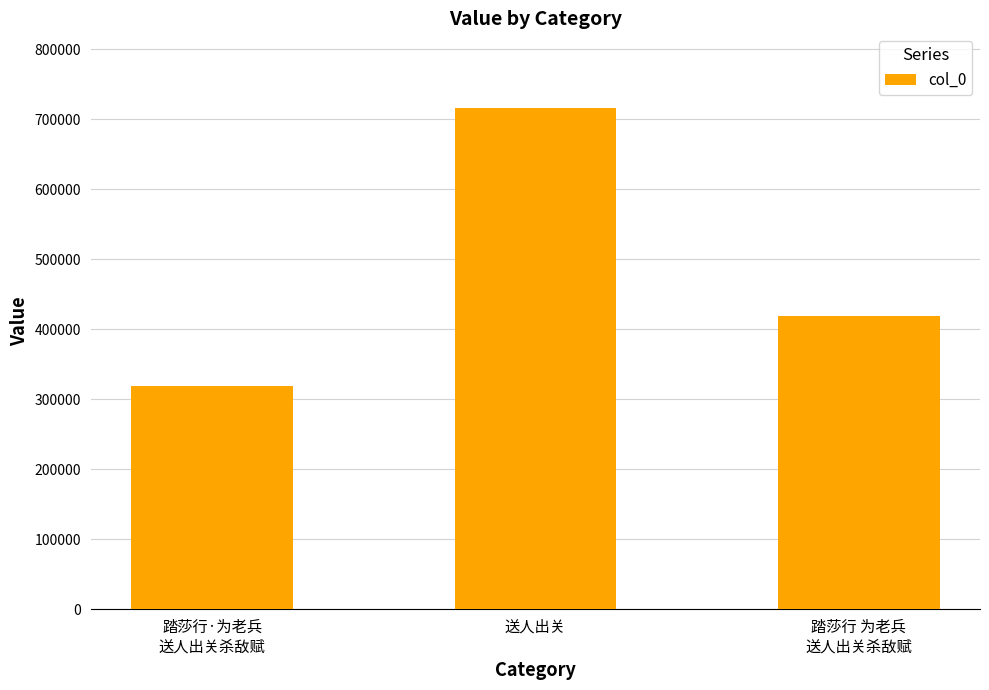

How many bars are there in total?

3